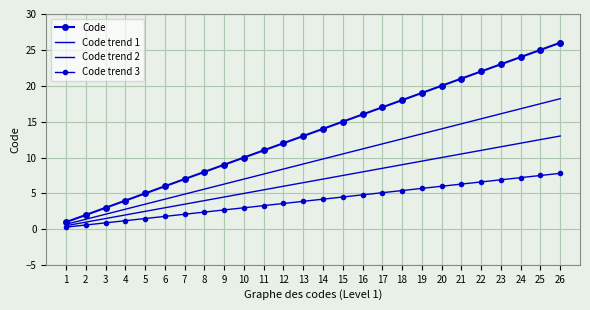

The Code series shows 11.9 at 9. True or false?

False